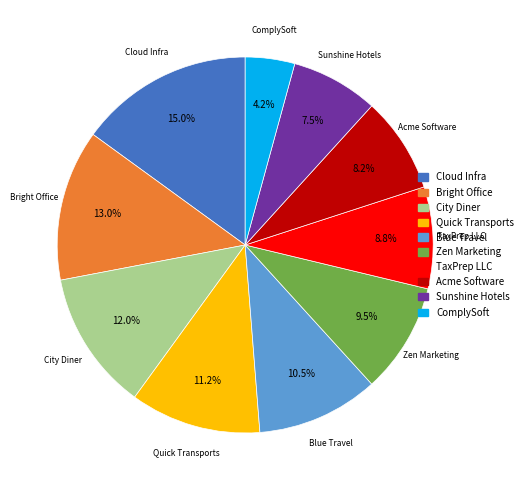

Do TaxPrep LLC and ComplySoft together represent more than half of the pie?

No